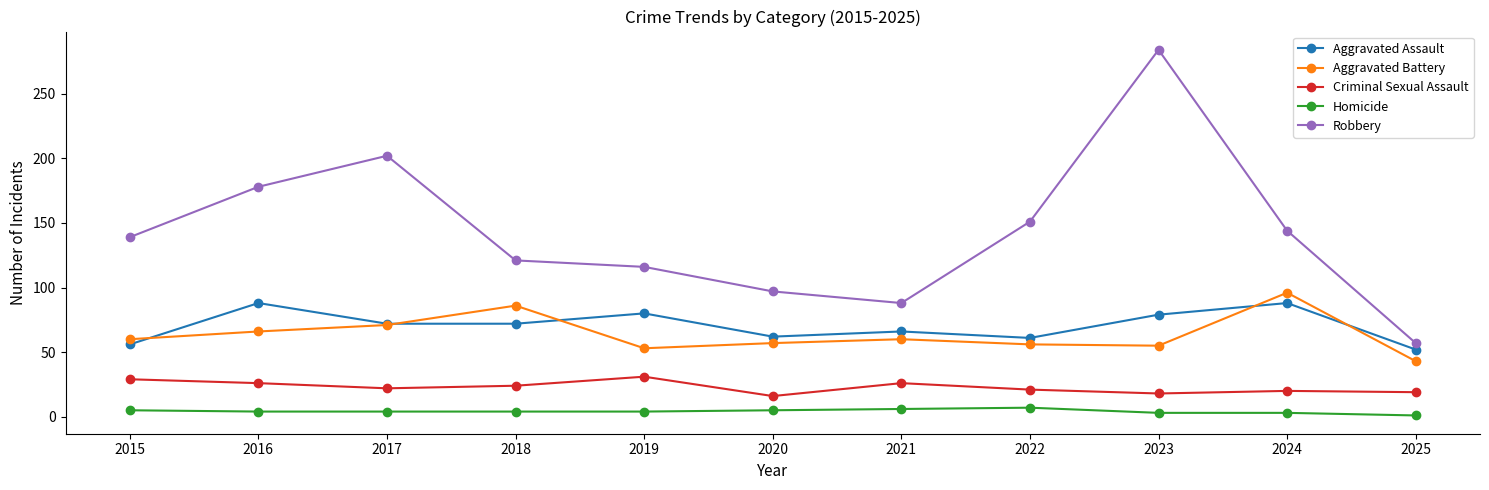

What is the maximum value shown in the chart?

284